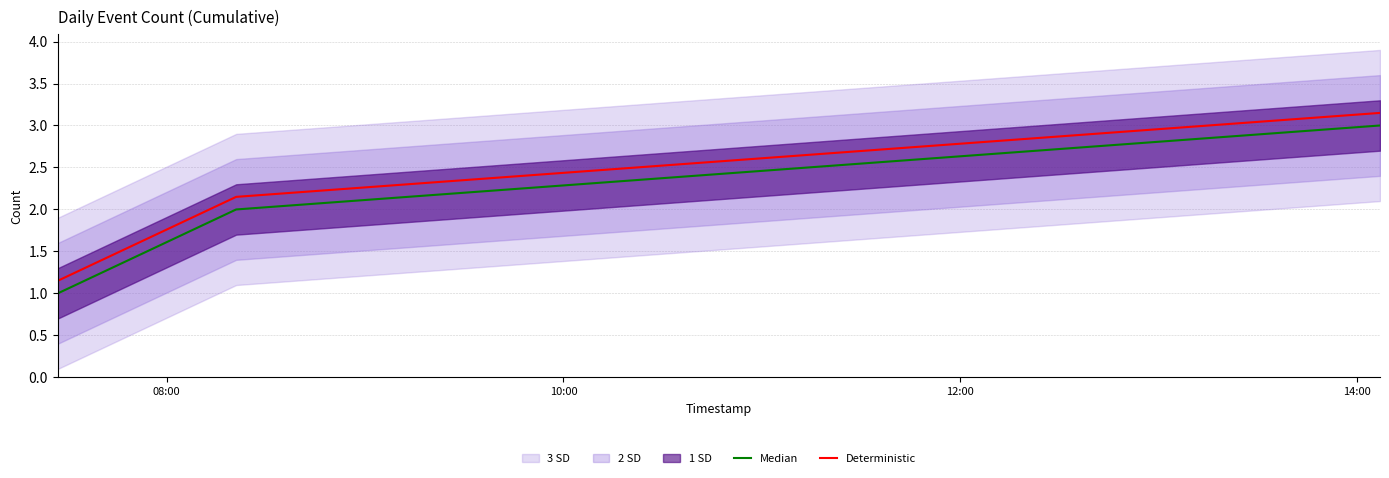

How many lines are shown in the chart?

2